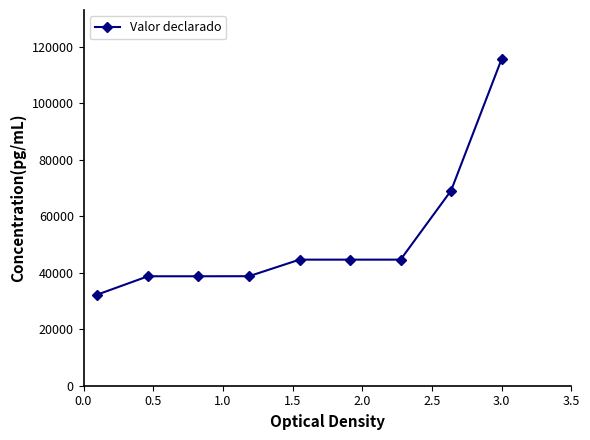

What is the maximum value shown in the chart?

115603